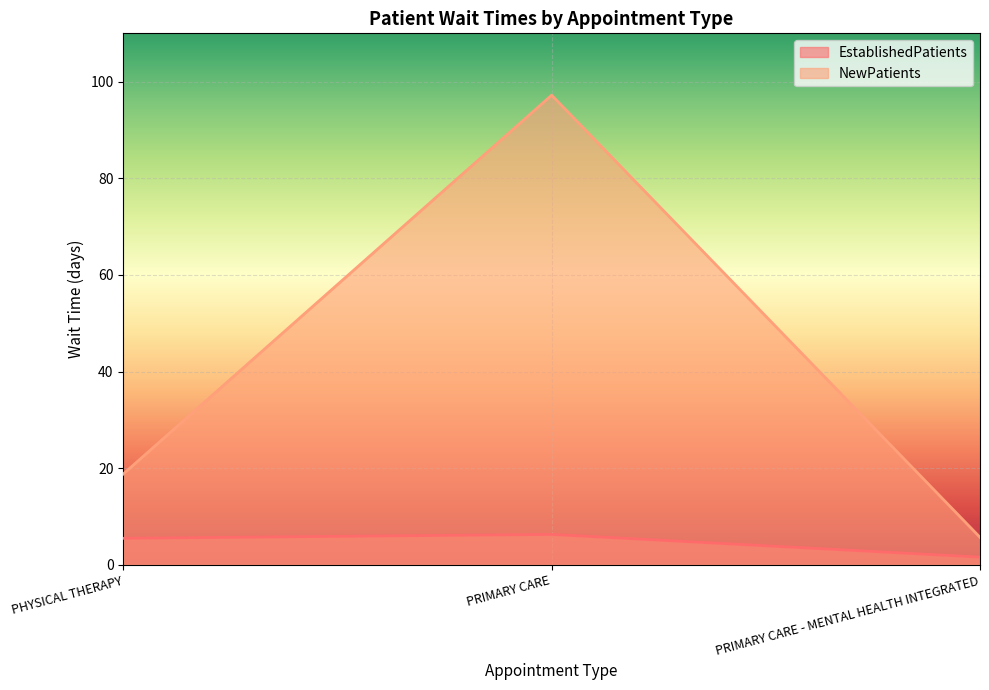

What is the label of the 1st point from the left?

PHYSICAL THERAPY